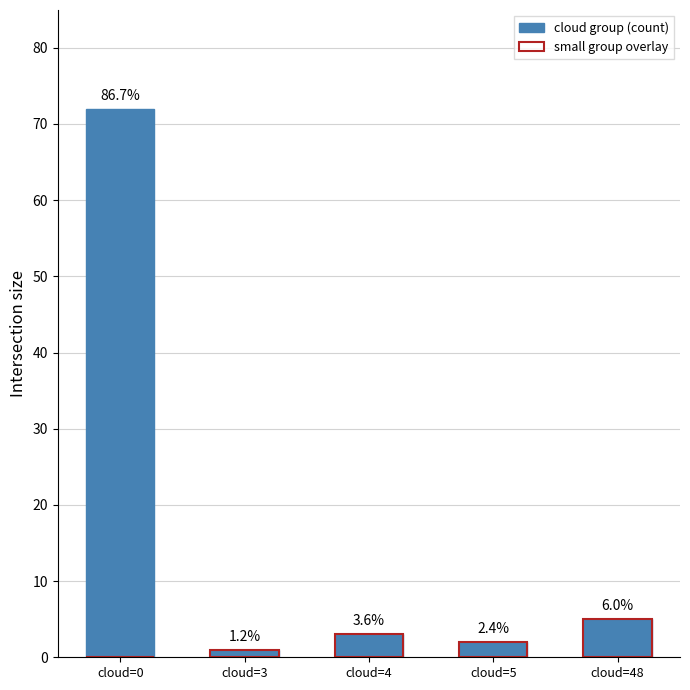

How many bars are there in total?

10